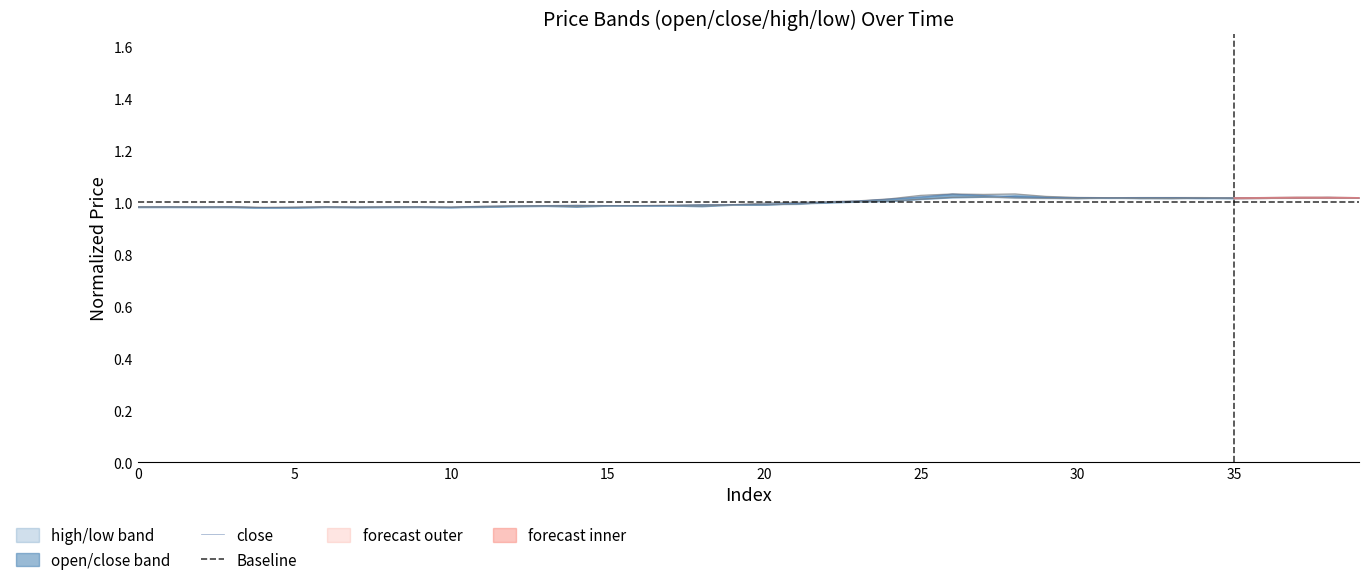

What is the difference between the second highest and second lowest values in the high series?

0.1